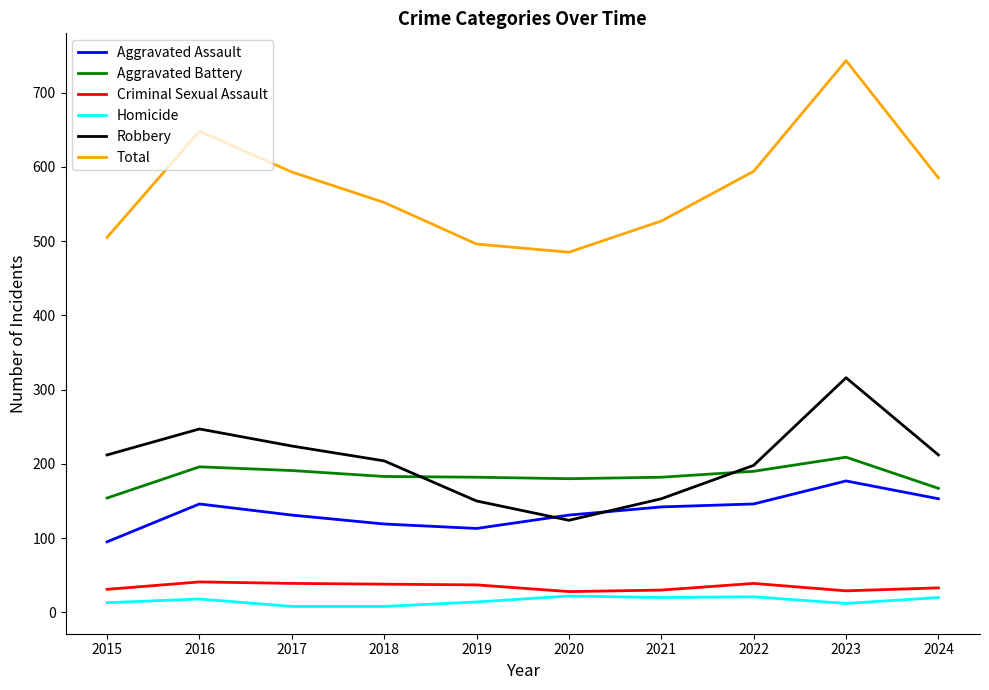

True or false: Robbery and Homicide intersect in this chart.

False